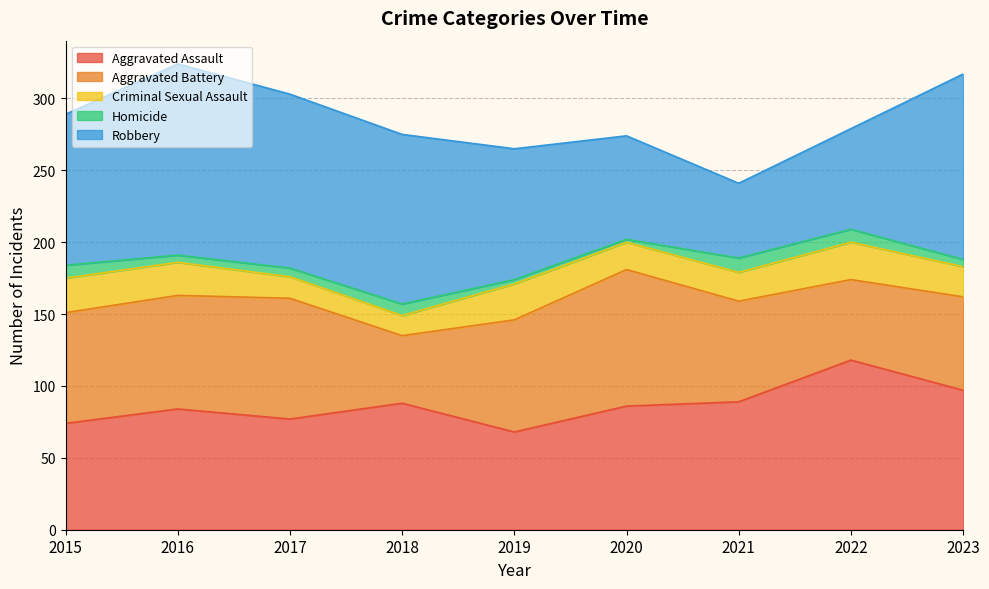

Does the chart display data point markers on the line(s)?

No